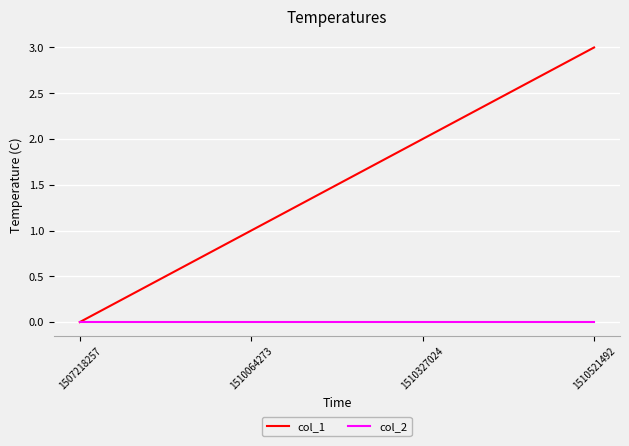

At which category is the sum across all series the highest?

1510521492